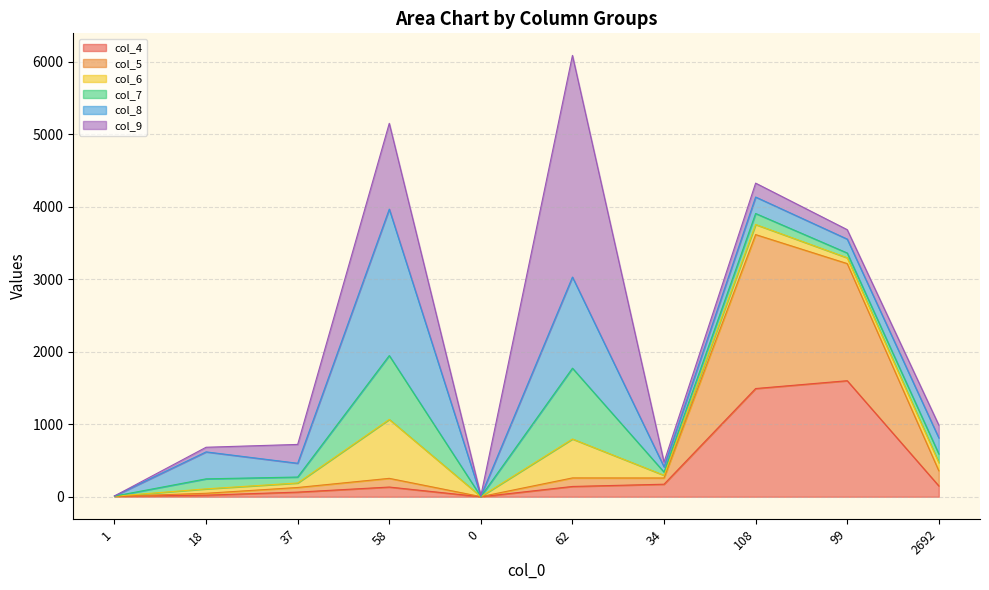

How many values in the col_9 series exceed 177?

4